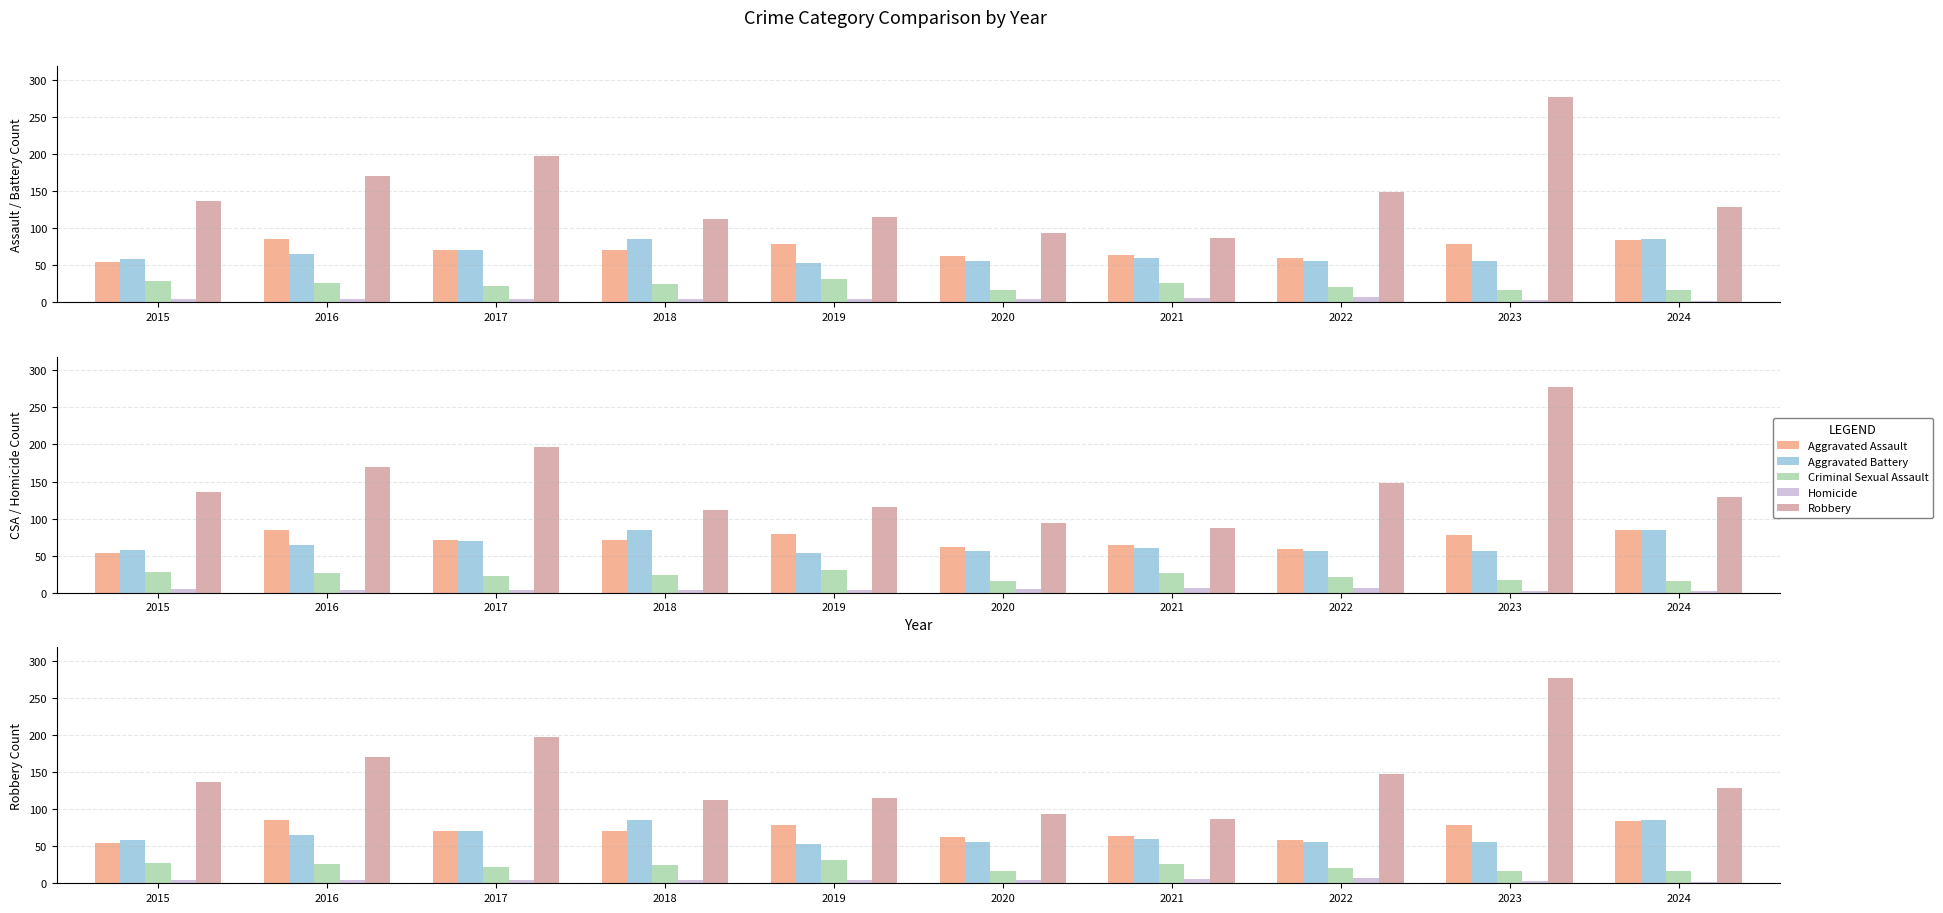

Is it true that Criminal Sexual Assault equals 26 at 2023?

False